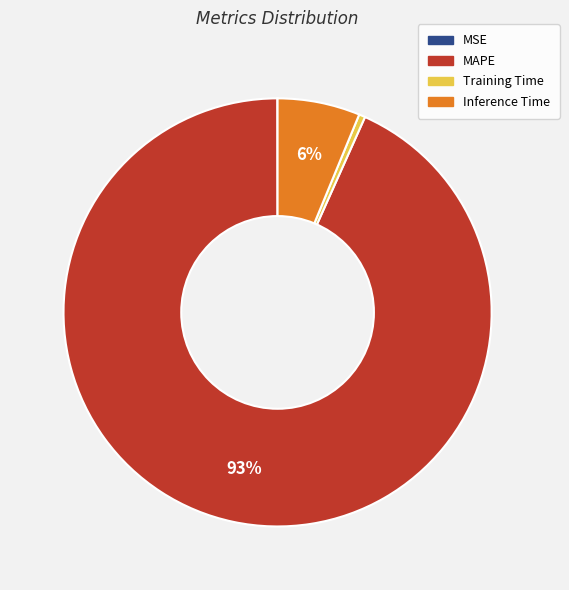

Do MAPE and Training Time together represent more than half of the pie?

Yes